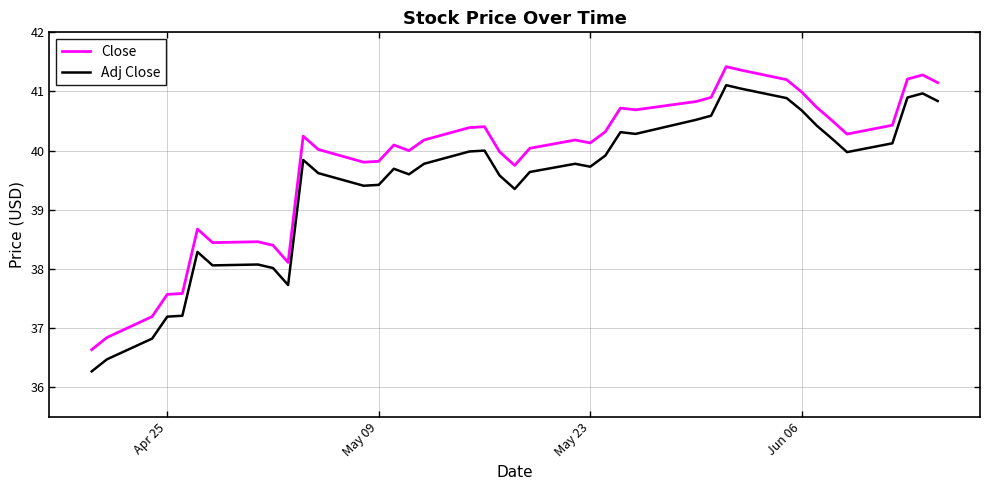

What is the difference between the maximum and minimum values in the Adj Close series?

4.8